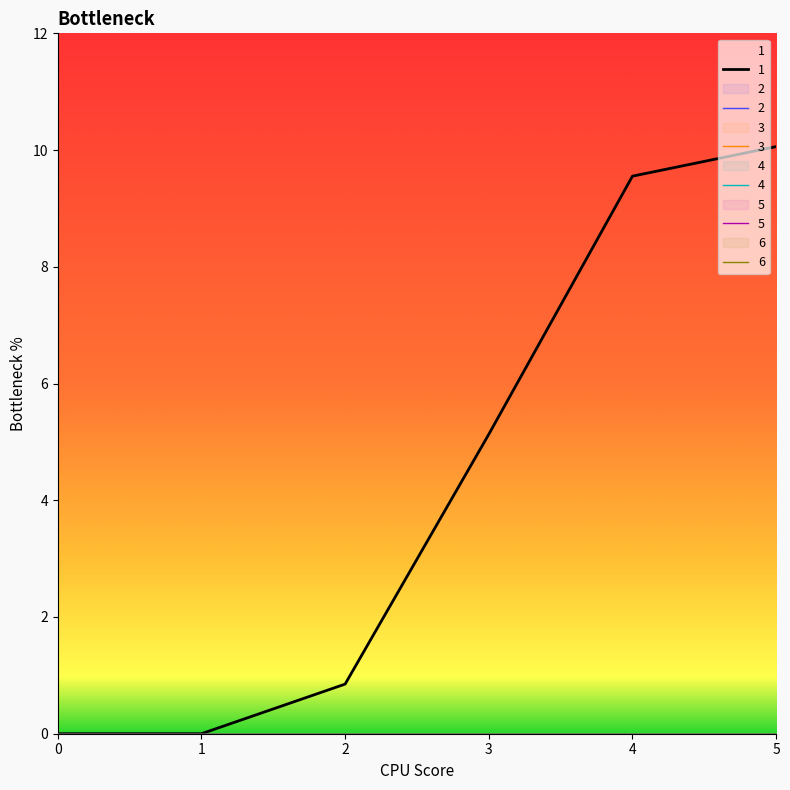

Reading left to right, what are all the values shown in this chart?

1: 0.0	0.0	0.8	5.1	9.6	10.1
2: 0.0	0.0	0.0	0.0	0.0	0.0
3: 0.0	0.0	0.0	0.0	0.0	0.0
4: 0.0	0.0	0.0	0.0	0.0	0.0
5: 0.0	0.0	0.0	0.0	0.0	0.0
6: 0.0	0.0	0.0	0.0	0.0	0.0